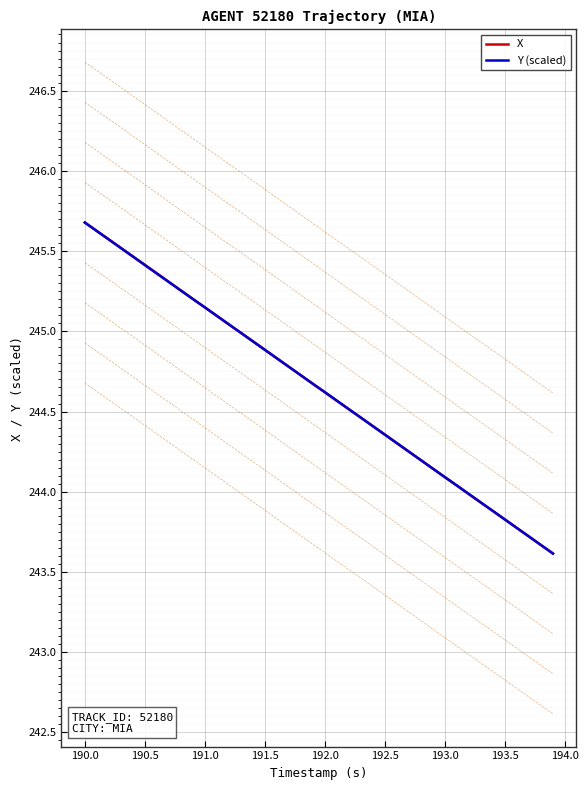

Reading left to right, transcribe all the data shown in this chart.

X: 245.7	245.6	245.6	245.5	245.5	245.4	245.4	245.3	245.3	245.2	245.1	245.1	245.0	245.0	244.9	244.9	244.8	244.8	244.7	244.7	244.6	244.6	244.5	244.5	244.4	244.4	244.3	244.2	244.2	244.1	244.1	244.0	244.0	243.9	243.9	243.8	243.8	243.7	243.7	243.6
Y (scaled): 245.7	245.6	245.6	245.5	245.5	245.4	245.4	245.3	245.3	245.2	245.1	245.1	245.0	245.0	244.9	244.9	244.8	244.8	244.7	244.7	244.6	244.6	244.5	244.5	244.4	244.4	244.3	244.2	244.2	244.1	244.1	244.0	244.0	243.9	243.9	243.8	243.8	243.7	243.7	243.6